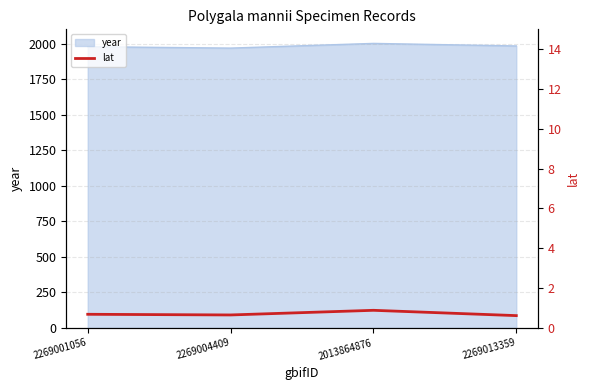

Does the chart display data point markers on the line(s)?

No